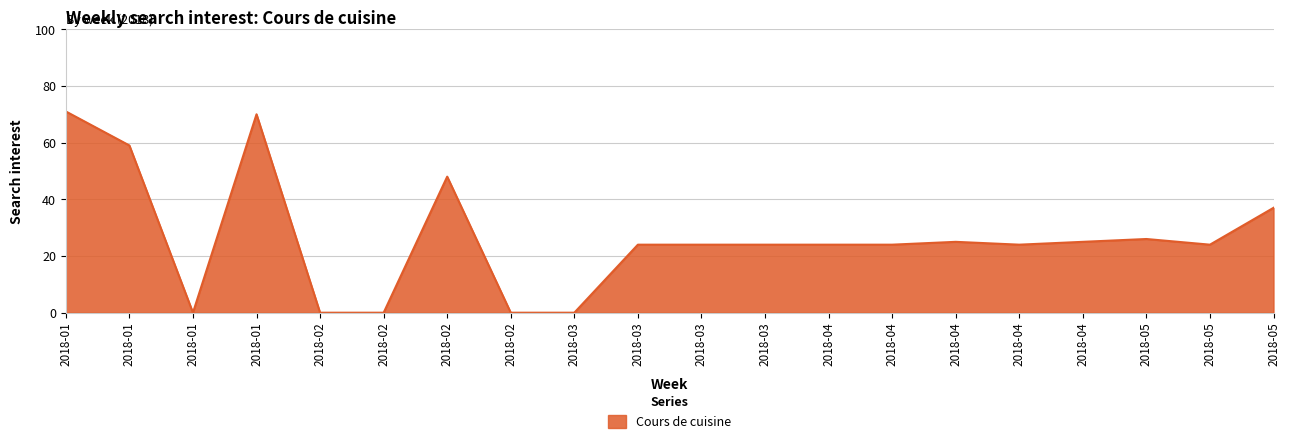

How many points are lower than both their immediate neighbors (excluding endpoints)?

3